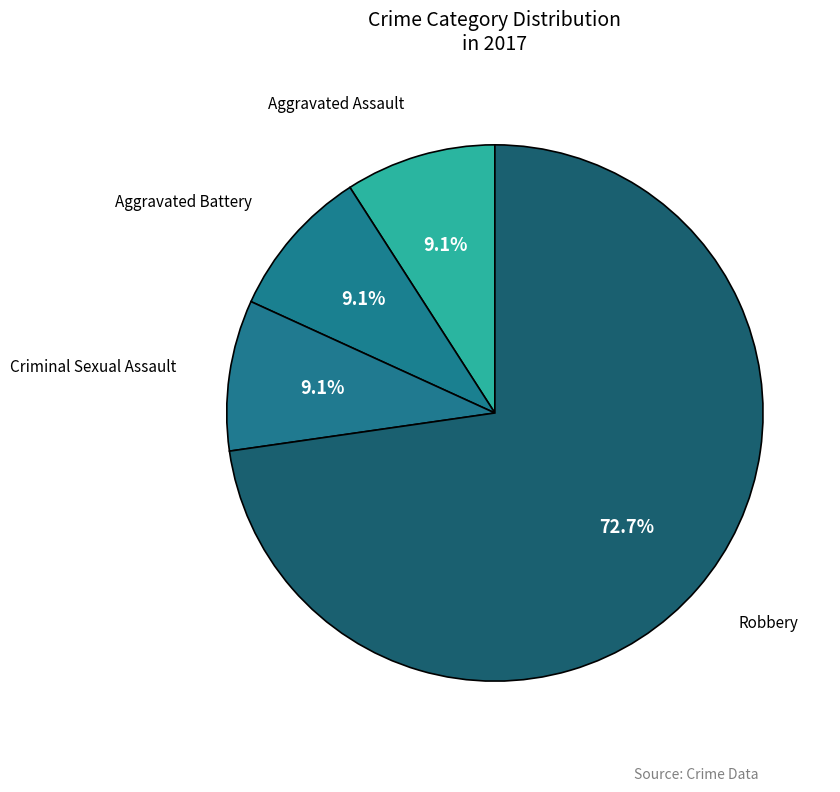

How many slices are in this pie chart?

4